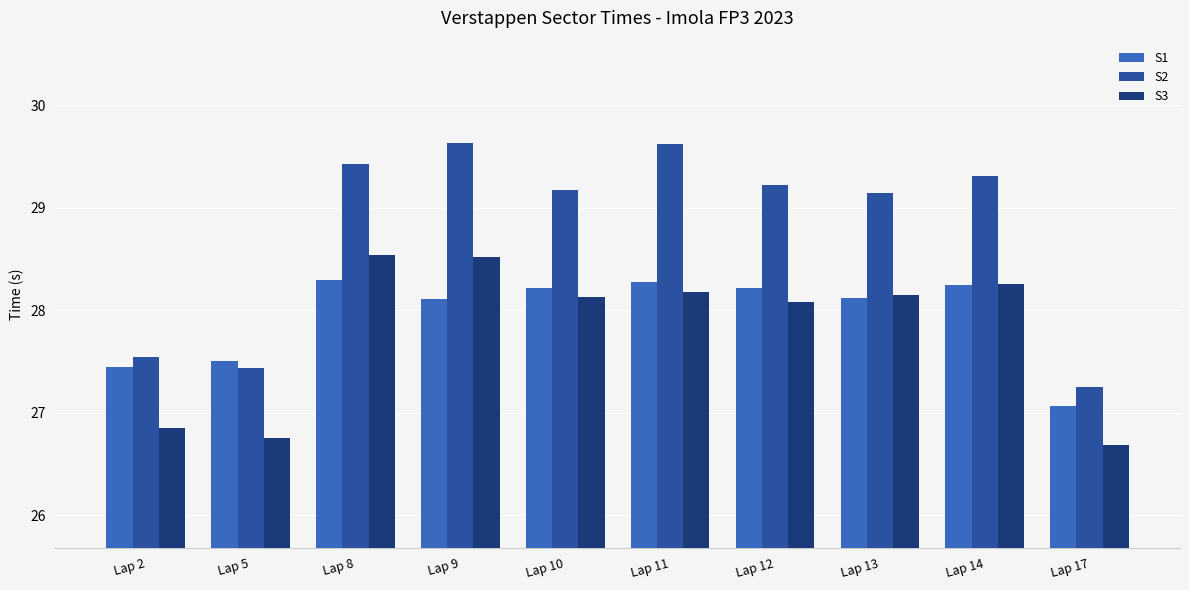

Is the value of S1 at Lap 10 greater than the value of S2 at Lap 2?

Yes